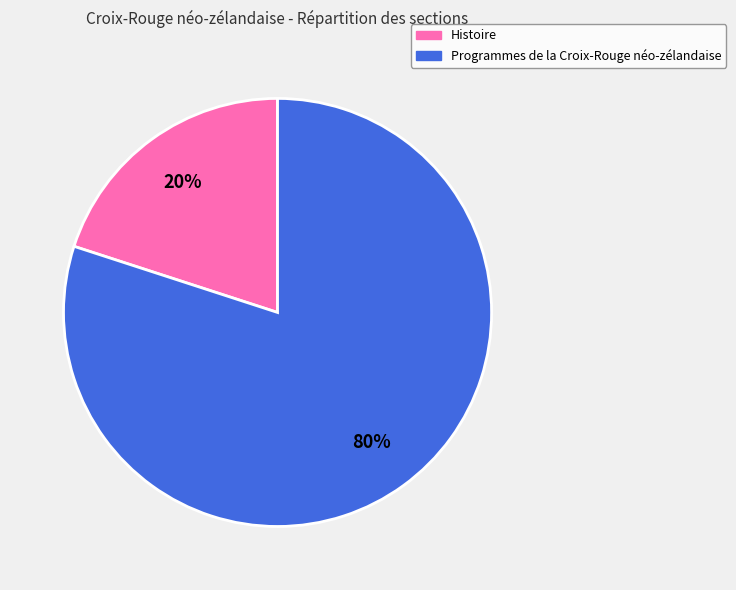

Which has a higher value, Programmes de la Croix-Rouge néo-zélandaise or Histoire?

Programmes de la Croix-Rouge néo-zélandaise